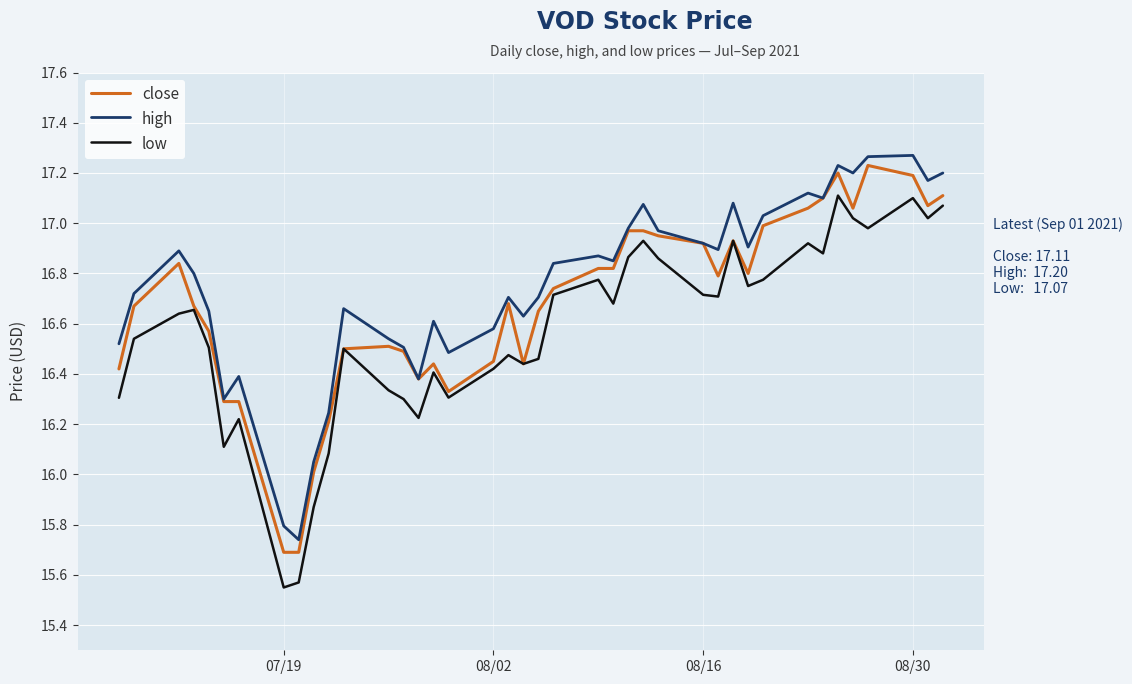

True or false: low and high intersect in this chart.

False